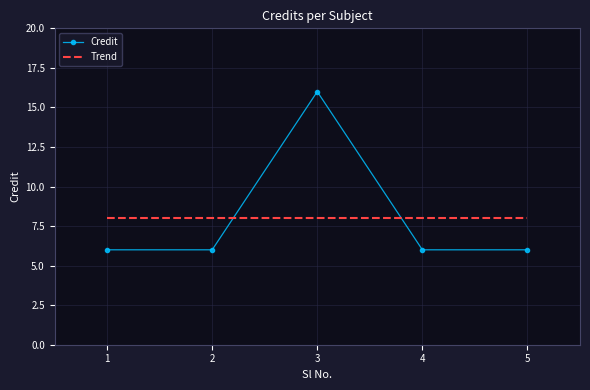

Which has a higher value, 1 or 3?

3